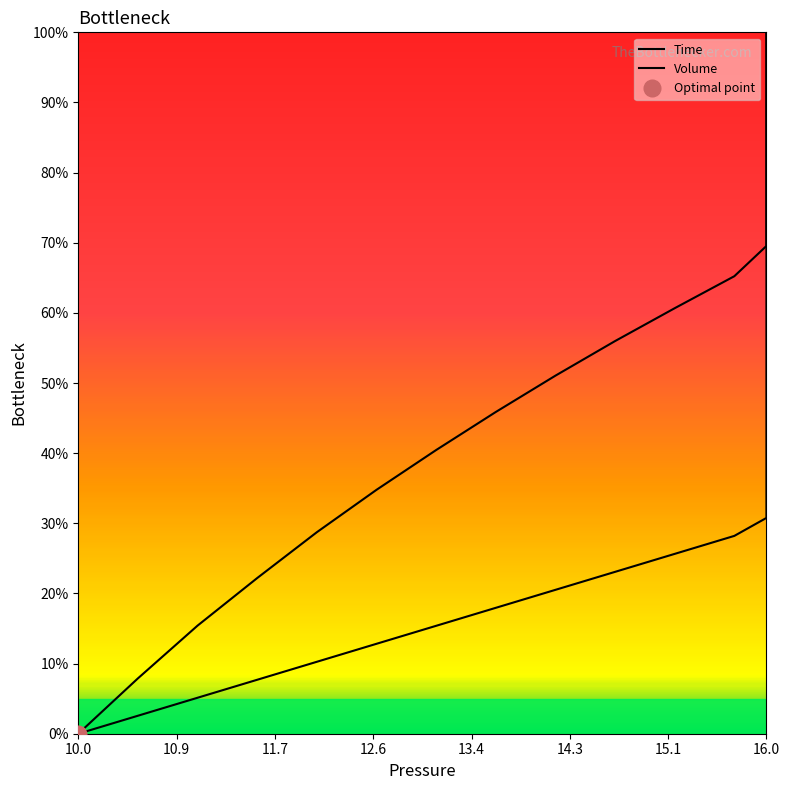

Which series has the widest spread of values?

Time